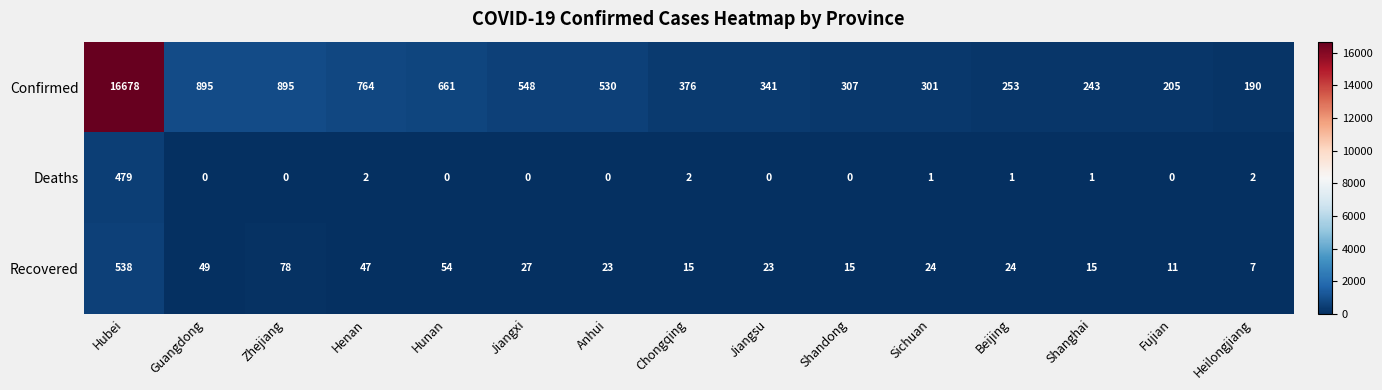

What is the total value across all series at Beijing?

278